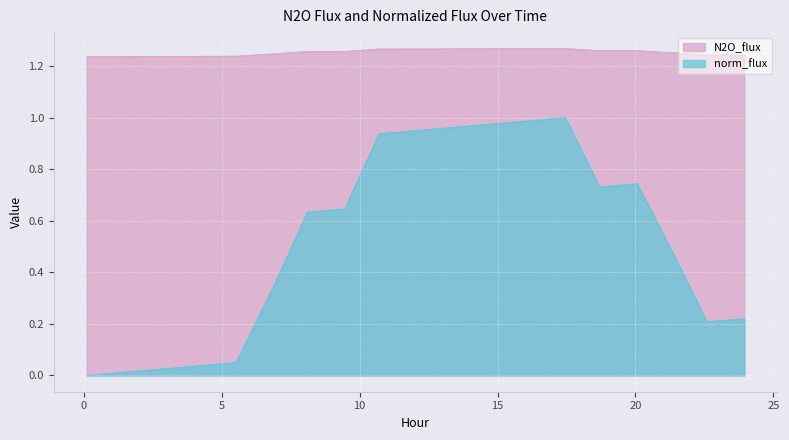

What is the approximate value of N2O_flux at 14.7556?

1.3